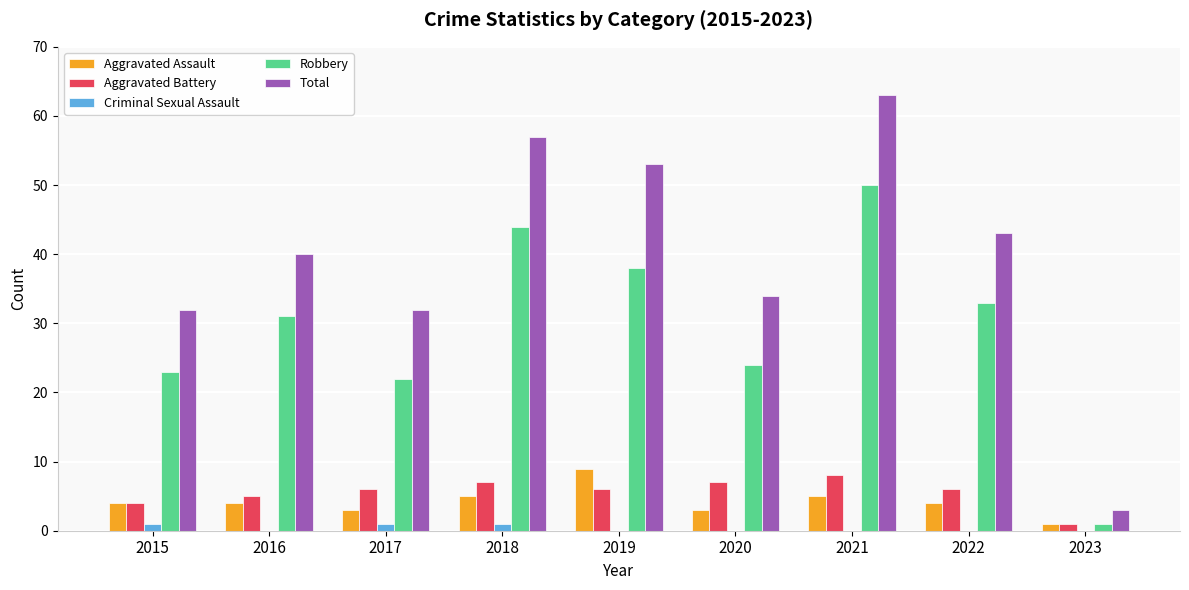

What is the maximum value shown in the chart?

63